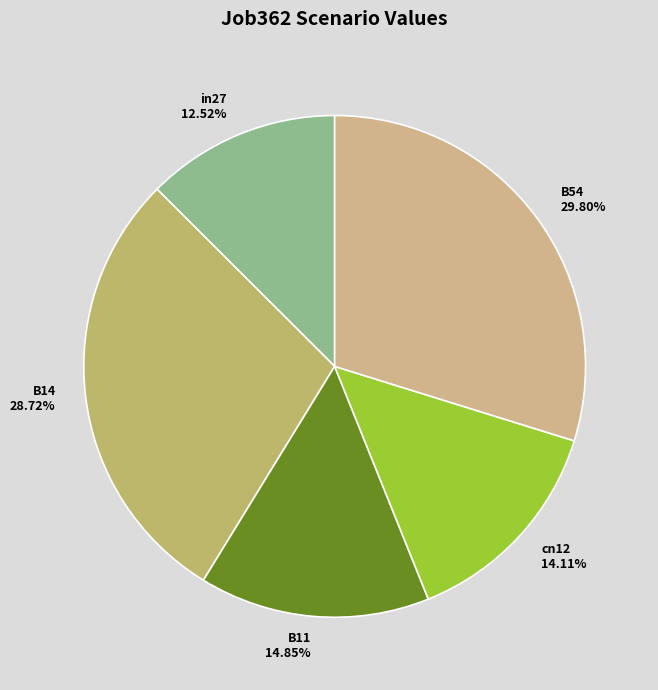

To the nearest percent, what is the difference between the largest and smallest slice percentages?

17%